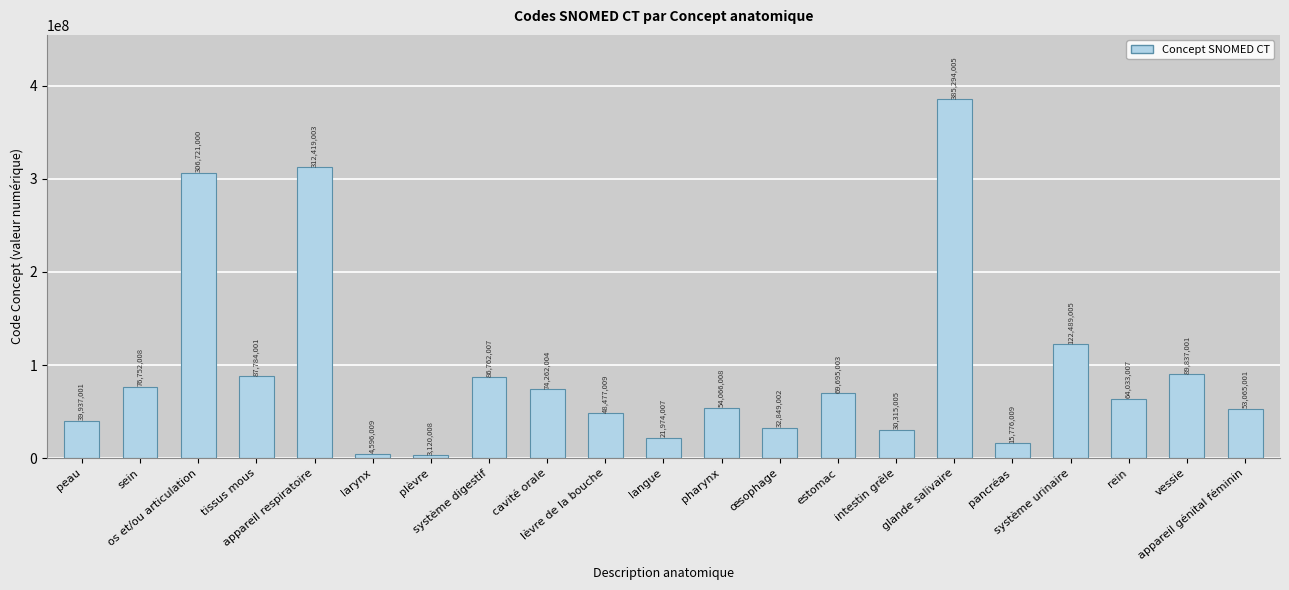

The chart shows a value of 87784001 at tissus mous. True or false?

True